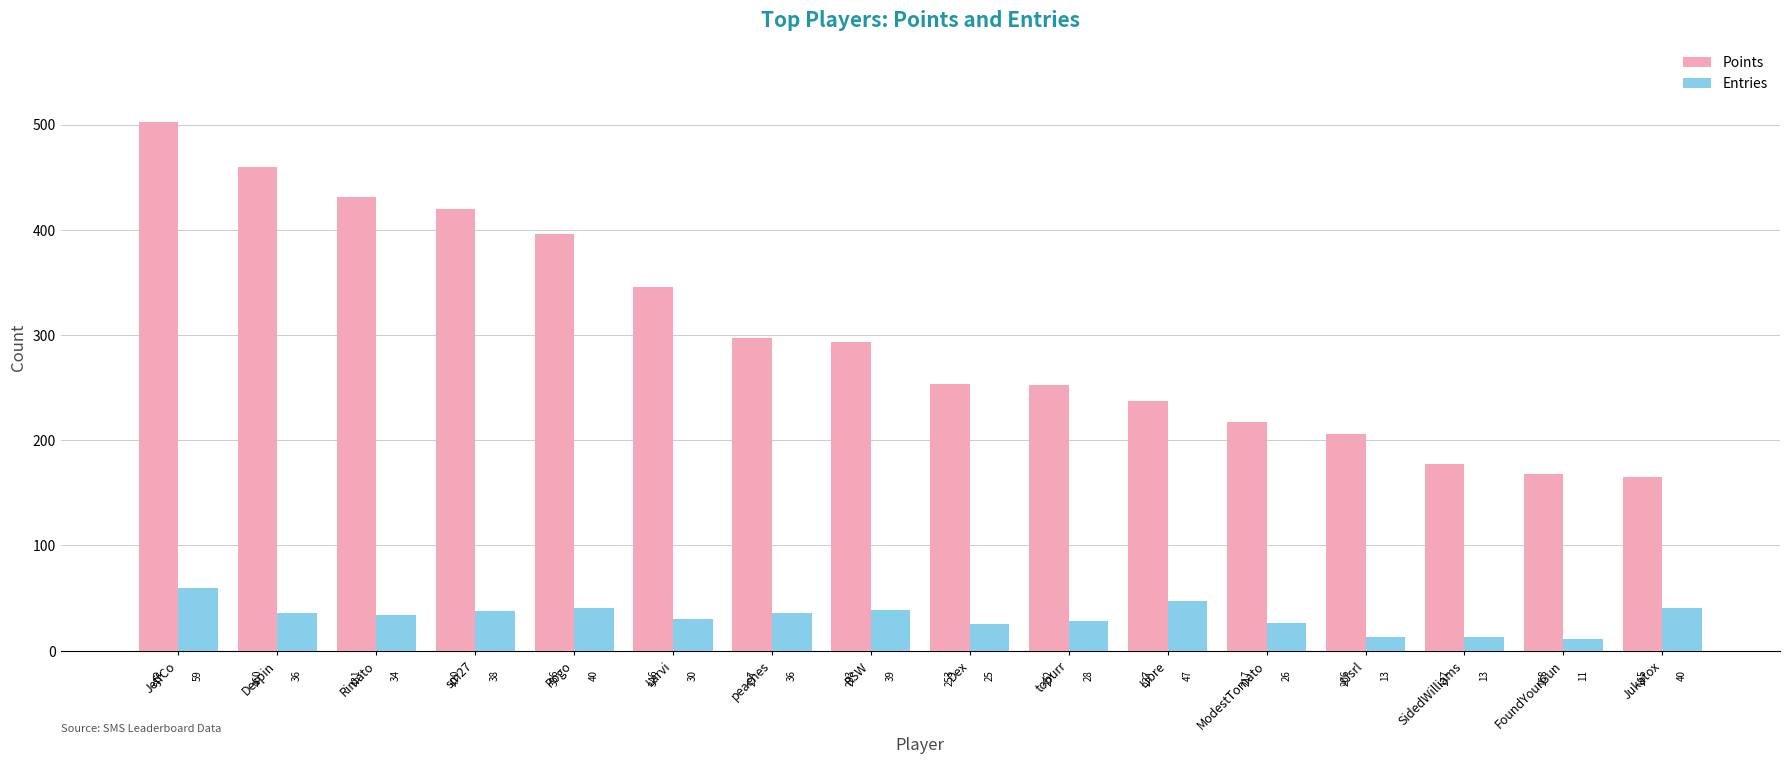

At which label does Entries reach its peak?

JeffCo